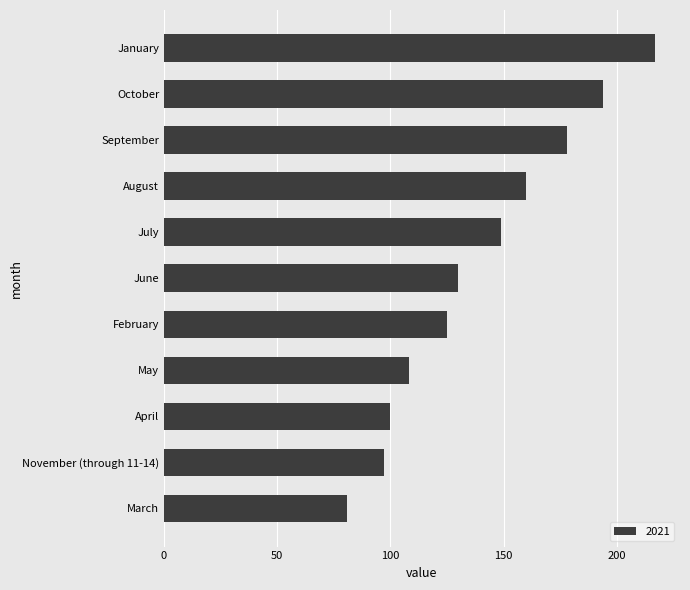

The value at September is 243. True or false?

False